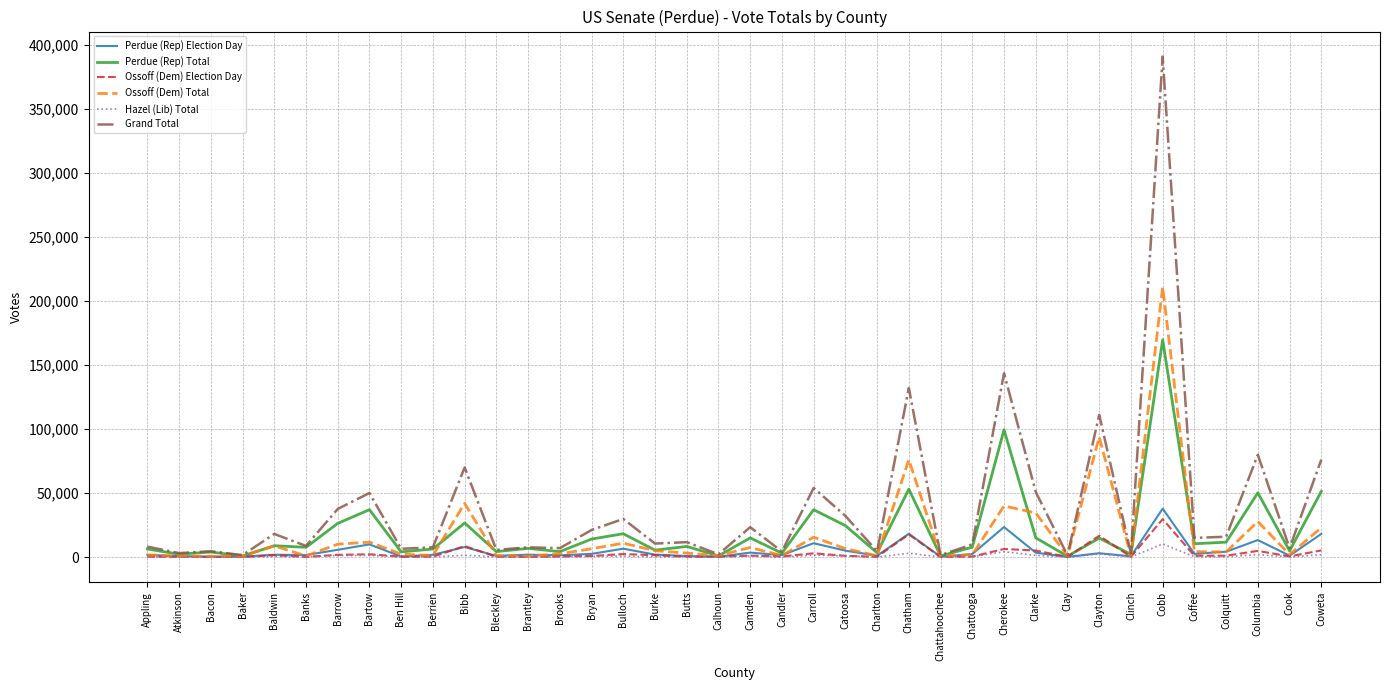

What is the total value across all series at Coffee?

33584